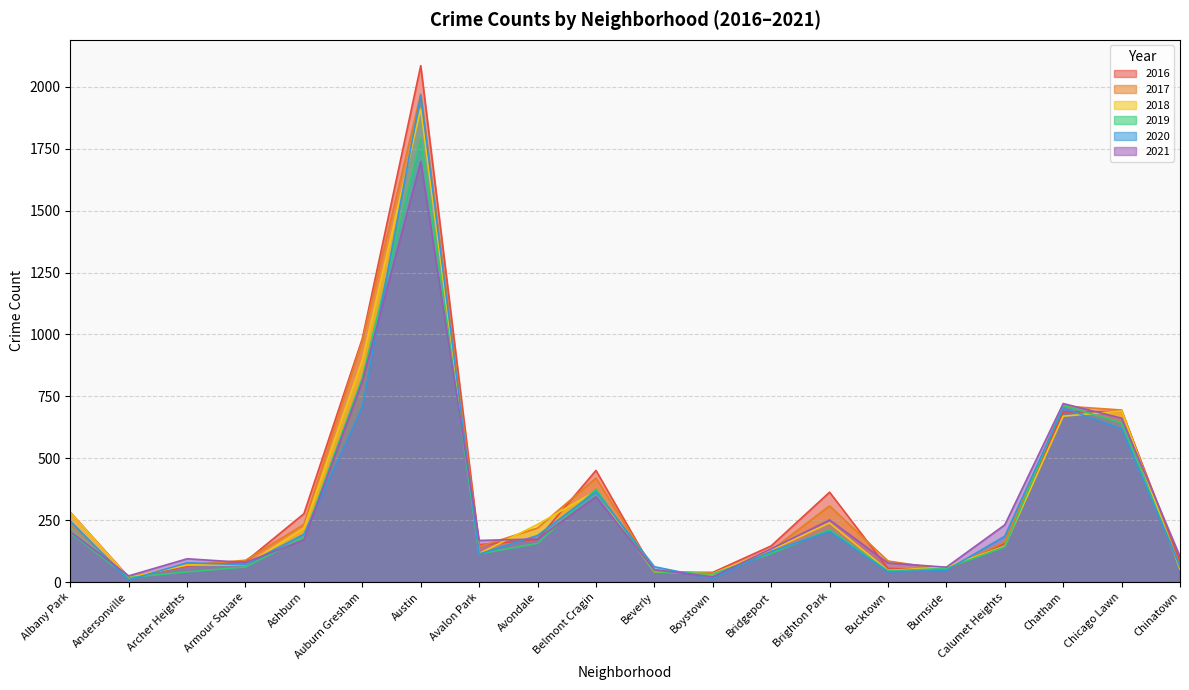

Count the number of data series in this chart.

6